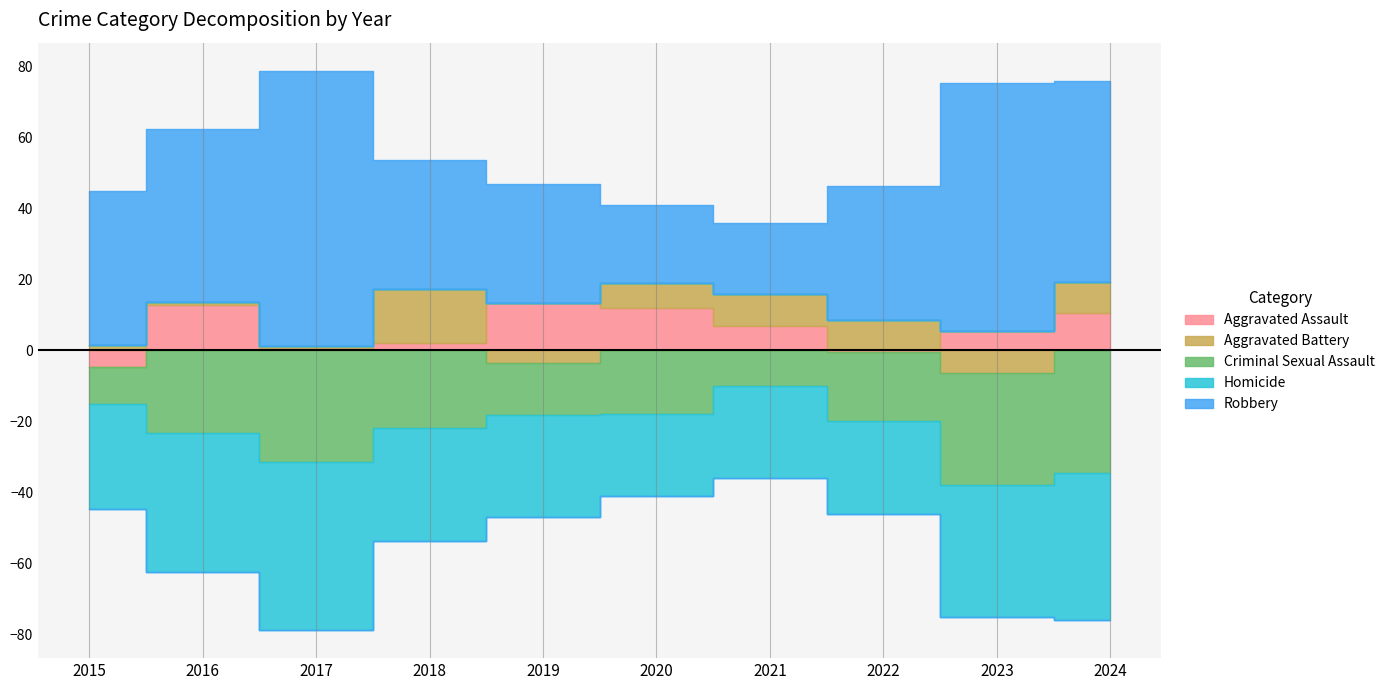

Which series has the largest range (max minus min)?

Robbery